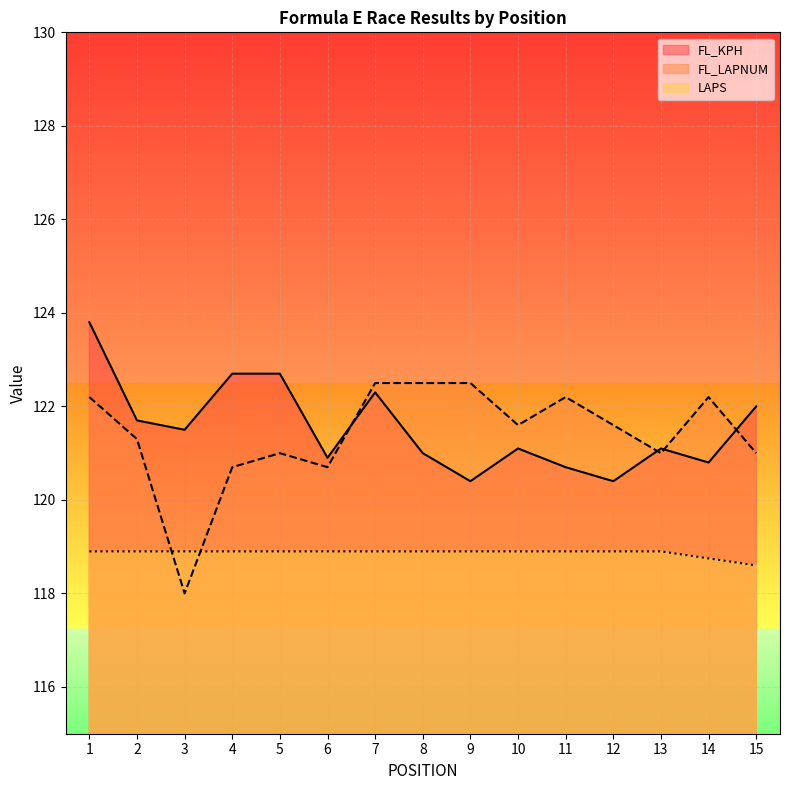

What is the difference between the highest and lowest values at 14?

3.5